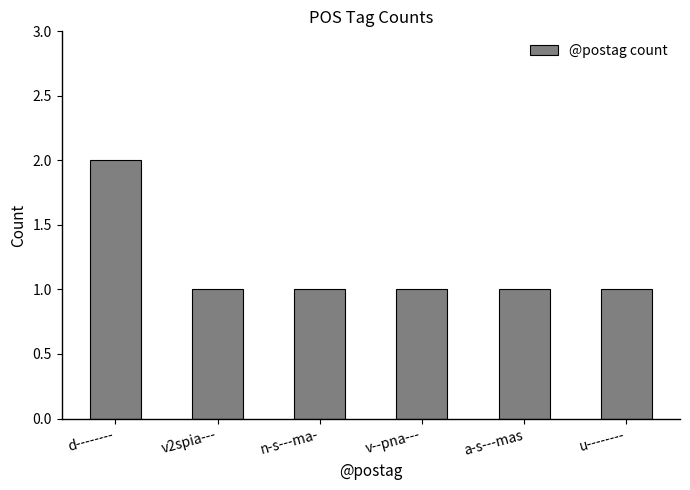

What is the ratio of the value at v--pna--- to the value at v2spia---?

1.0